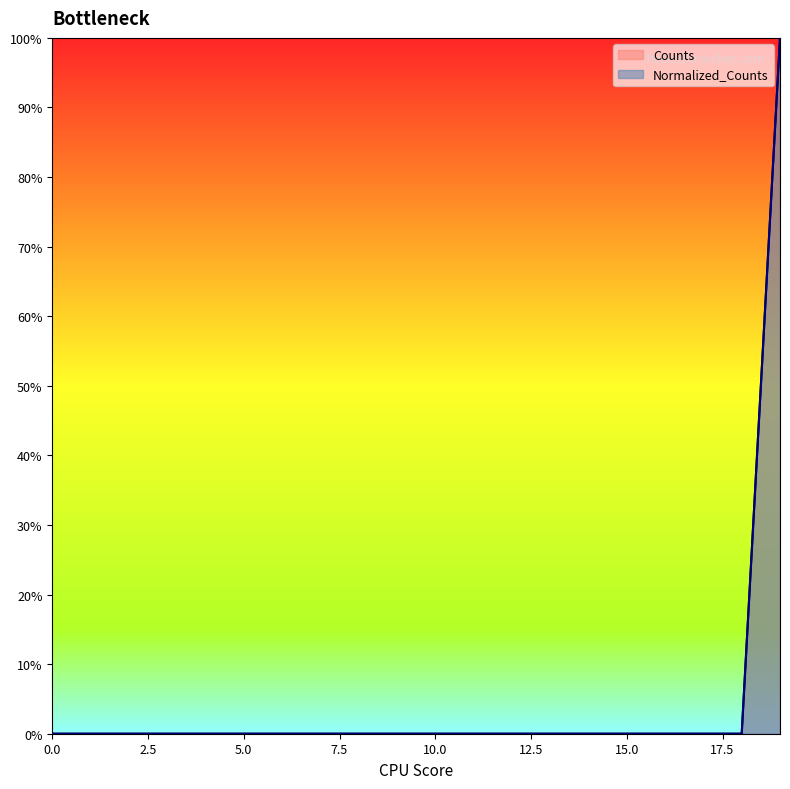

True or false: Counts has more than 1 interior local peaks.

False